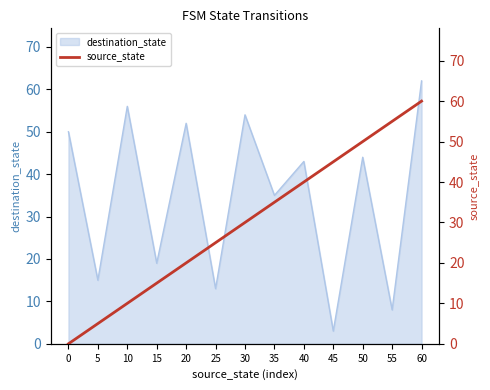

At which label does destination_state reach its minimum?

45